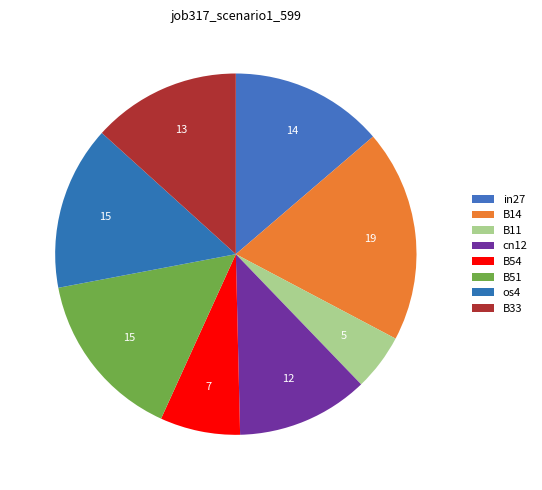

The in27 slice represents 1% of the pie. True or false?

False